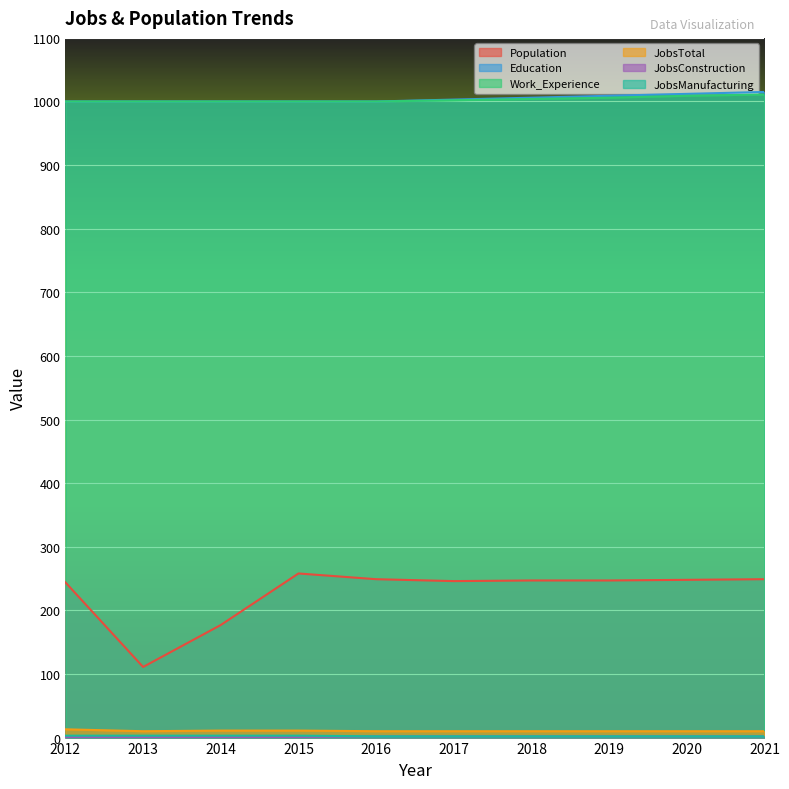

In JobsTotal, how many points are lower than both neighbors (excluding endpoints)?

1